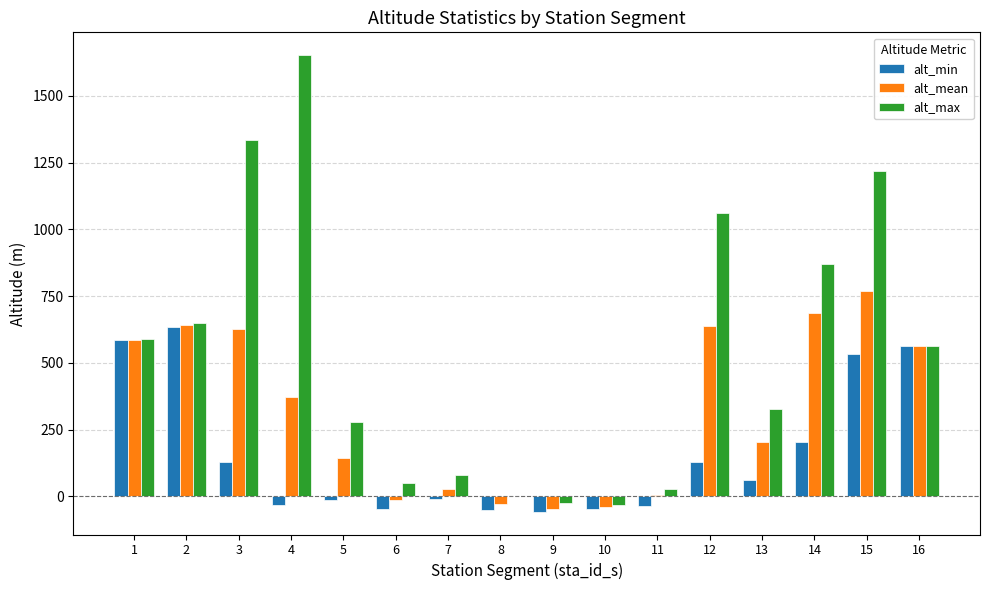

At which category does the chart reach its peak across all series?

4